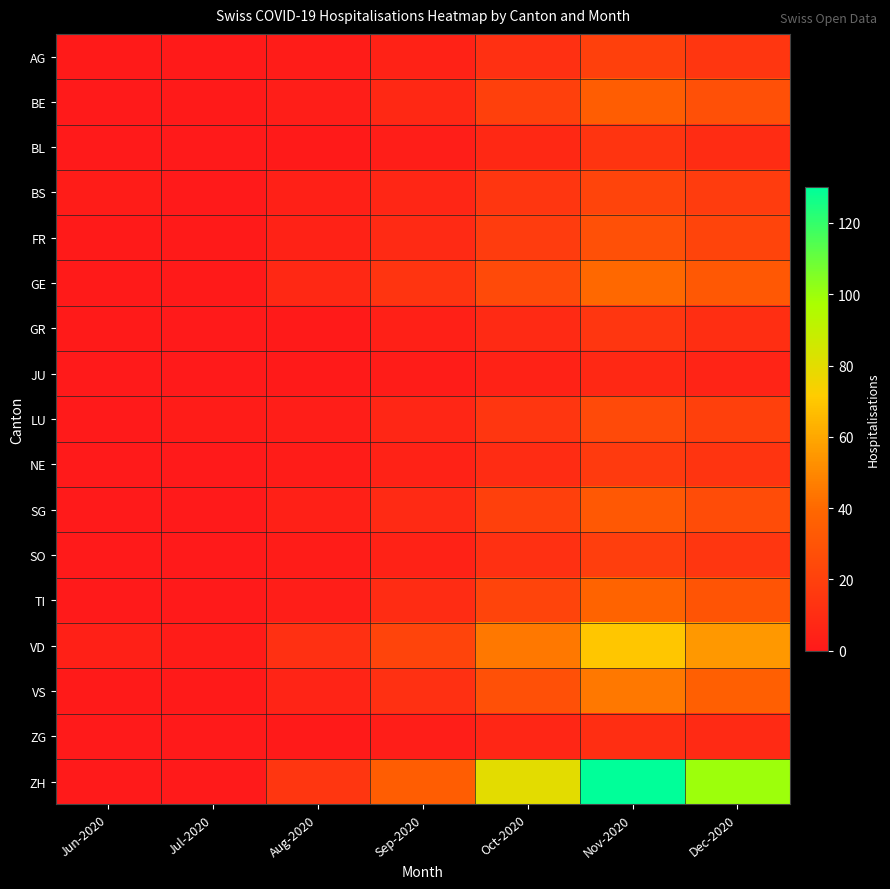

Reading right to left, transcribe all the data shown in this chart.

AG: Dec-2020=15	Nov-2020=20	Oct-2020=12	Sep-2020=5	Aug-2020=2	Jul-2020=1	Jun-2020=1
BE: Dec-2020=28	Nov-2020=35	Oct-2020=20	Sep-2020=8	Aug-2020=3	Jul-2020=1	Jun-2020=0
BL: Dec-2020=10	Nov-2020=14	Oct-2020=8	Sep-2020=3	Aug-2020=1	Jul-2020=0	Jun-2020=0
BS: Dec-2020=18	Nov-2020=22	Oct-2020=15	Sep-2020=7	Aug-2020=4	Jul-2020=0	Jun-2020=2
FR: Dec-2020=22	Nov-2020=28	Oct-2020=18	Sep-2020=9	Aug-2020=5	Jul-2020=1	Jun-2020=1
GE: Dec-2020=32	Nov-2020=40	Oct-2020=25	Sep-2020=14	Aug-2020=8	Jul-2020=1	Jun-2020=1
GR: Dec-2020=11	Nov-2020=15	Oct-2020=9	Sep-2020=4	Aug-2020=1	Jul-2020=0	Jun-2020=1
JU: Dec-2020=6	Nov-2020=8	Oct-2020=5	Sep-2020=2	Aug-2020=1	Jul-2020=0	Jun-2020=0
LU: Dec-2020=20	Nov-2020=25	Oct-2020=15	Sep-2020=7	Aug-2020=3	Jul-2020=2	Jun-2020=0
NE: Dec-2020=14	Nov-2020=17	Oct-2020=10	Sep-2020=5	Aug-2020=2	Jul-2020=0	Jun-2020=0
SG: Dec-2020=26	Nov-2020=32	Oct-2020=20	Sep-2020=9	Aug-2020=4	Jul-2020=0	Jun-2020=0
SO: Dec-2020=15	Nov-2020=19	Oct-2020=12	Sep-2020=5	Aug-2020=2	Jul-2020=0	Jun-2020=0
TI: Dec-2020=30	Nov-2020=38	Oct-2020=22	Sep-2020=10	Aug-2020=3	Jul-2020=0	Jun-2020=0
VD: Dec-2020=55	Nov-2020=70	Oct-2020=45	Sep-2020=22	Aug-2020=12	Jul-2020=2	Jun-2020=4
VS: Dec-2020=36	Nov-2020=45	Oct-2020=28	Sep-2020=12	Aug-2020=6	Jul-2020=1	Jun-2020=1
ZG: Dec-2020=9	Nov-2020=11	Oct-2020=7	Sep-2020=3	Aug-2020=1	Jul-2020=0	Jun-2020=0
ZH: Dec-2020=100	Nov-2020=130	Oct-2020=80	Sep-2020=35	Aug-2020=15	Jul-2020=0	Jun-2020=0